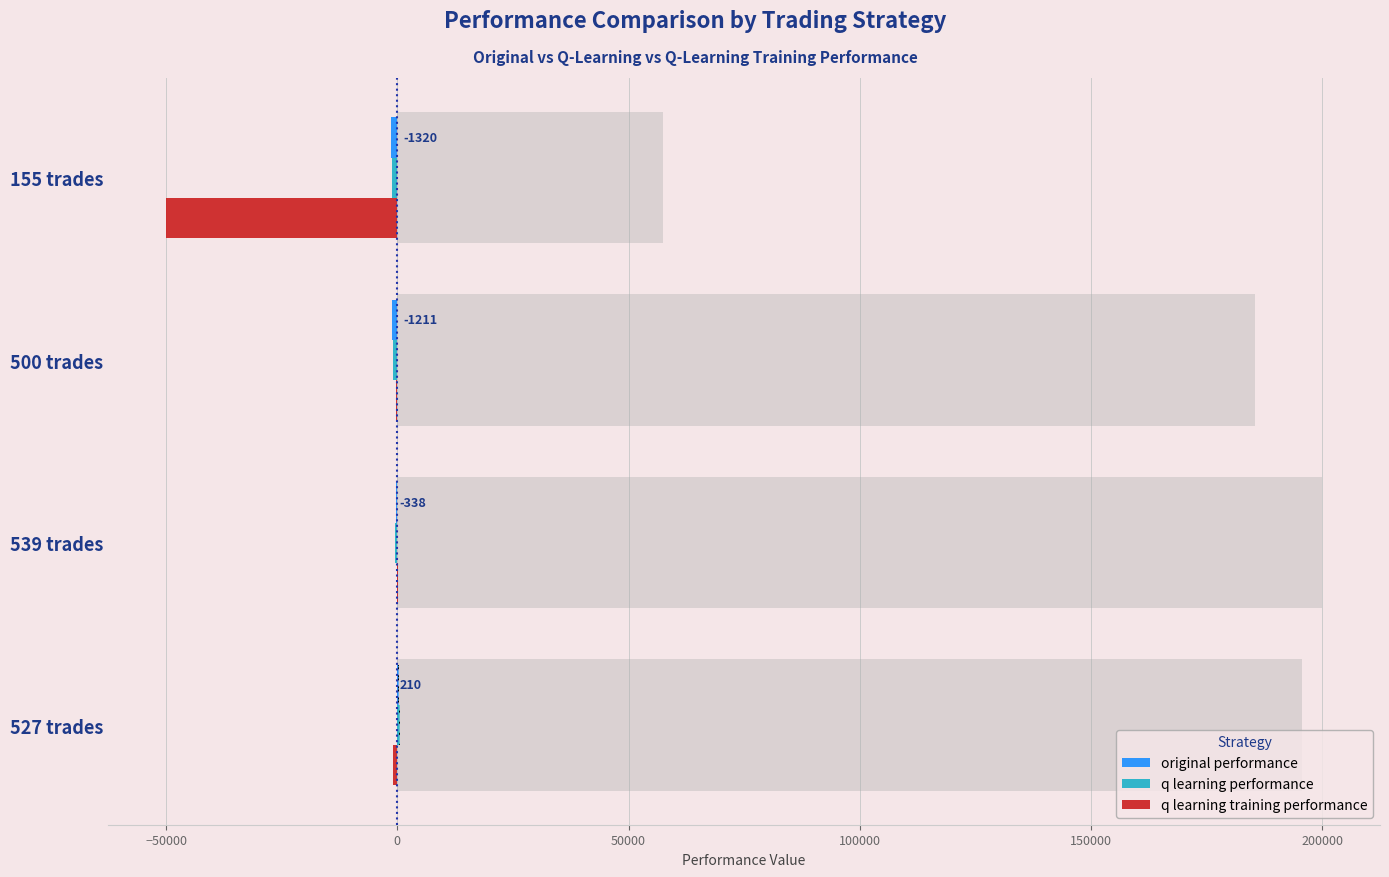

What is the spread (max minus min) of values at 155 trades?

48820.6